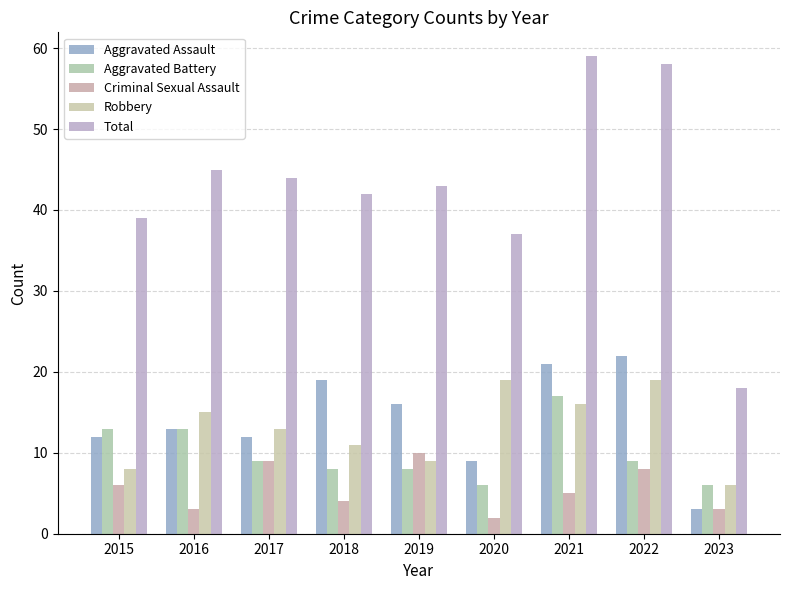

The value of Robbery at 2017 is 5. True or false?

False